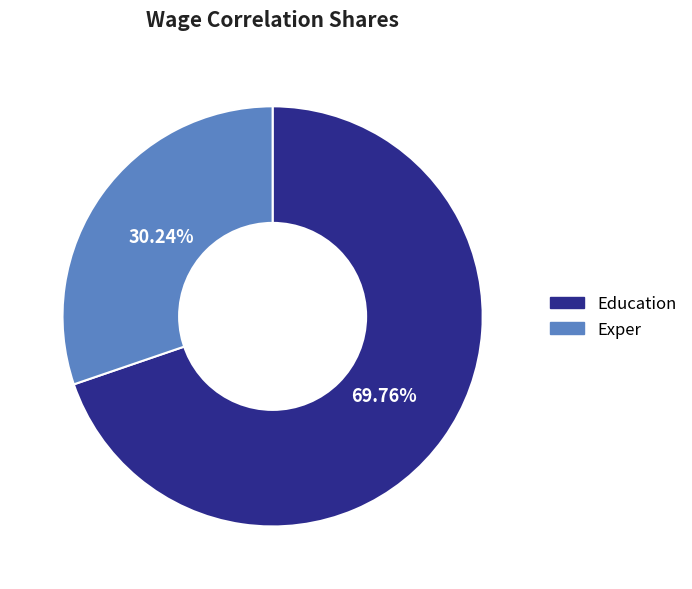

Do Education and Exper together represent more than half of the pie?

Yes